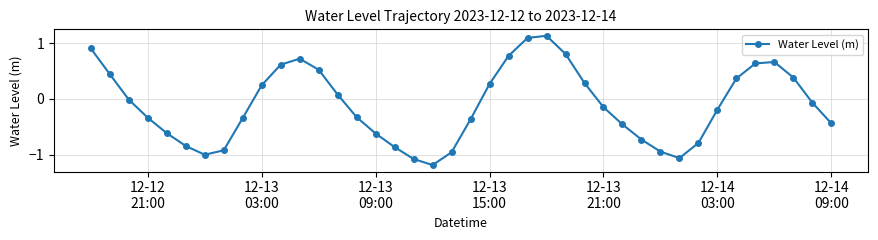

How many values are below 0?

23